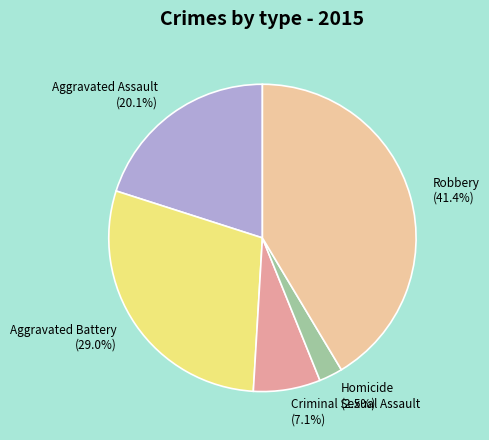

Rank the categories by value from lowest to highest.

Homicide, Criminal Sexual Assault, Aggravated Assault, Aggravated Battery, Robbery